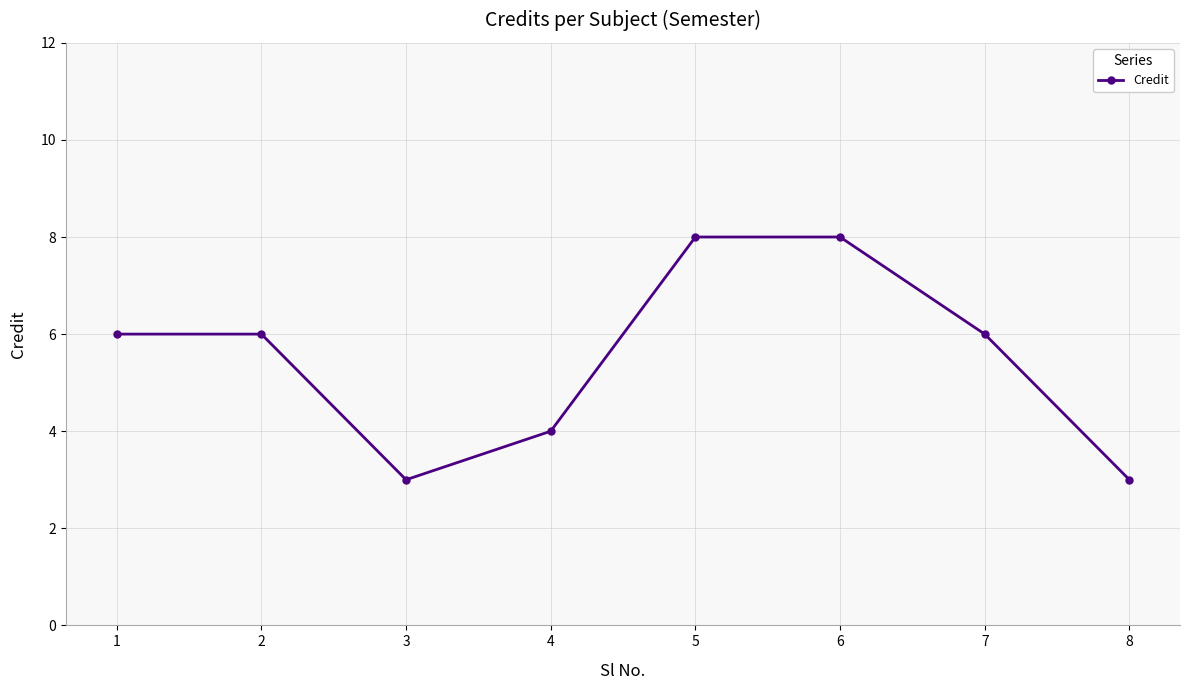

Reading left to right, what are all the values shown in this chart?

6	6	3	4	8	8	6	3